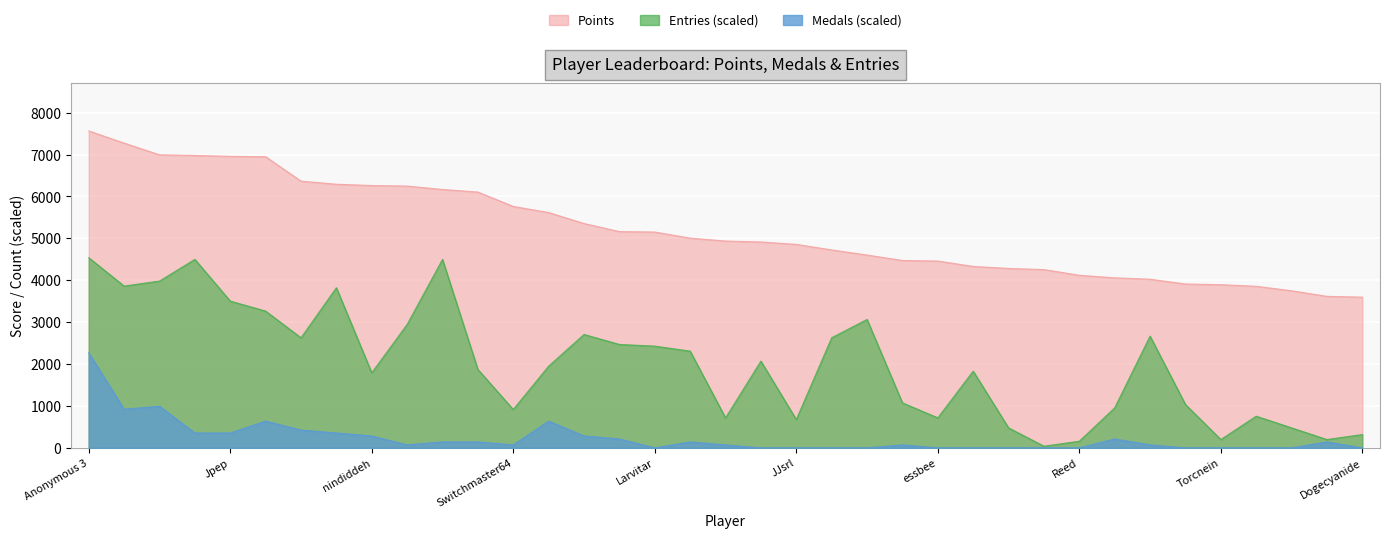

Which category has the highest value across all series?

Anonymous 3